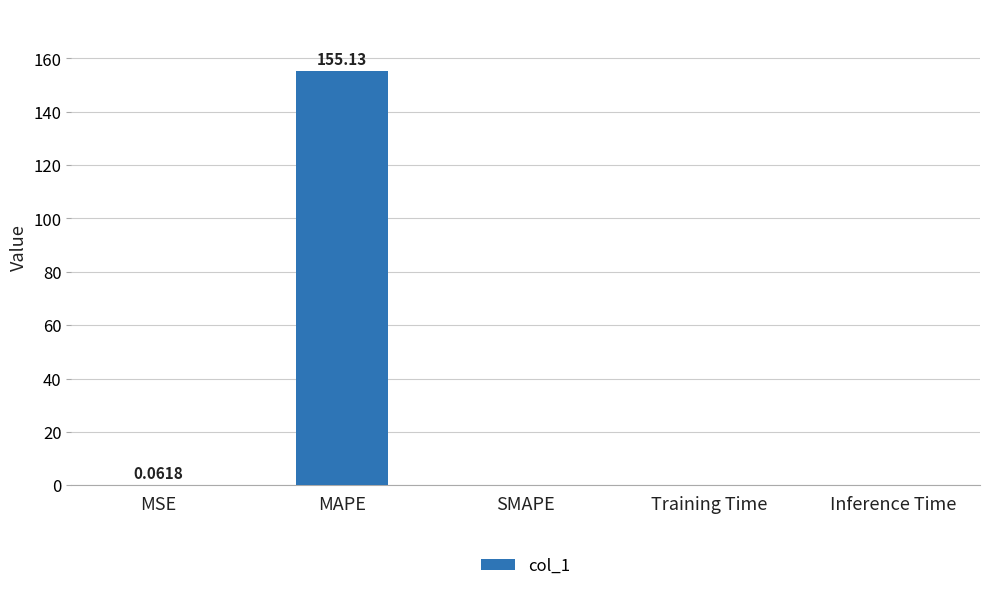

What is the difference between the second highest and second lowest values?

0.1